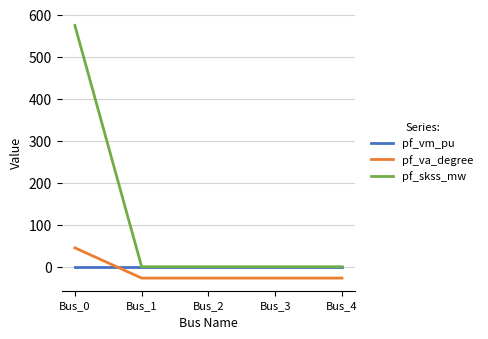

Which series has the widest spread of values?

pf_skss_mw